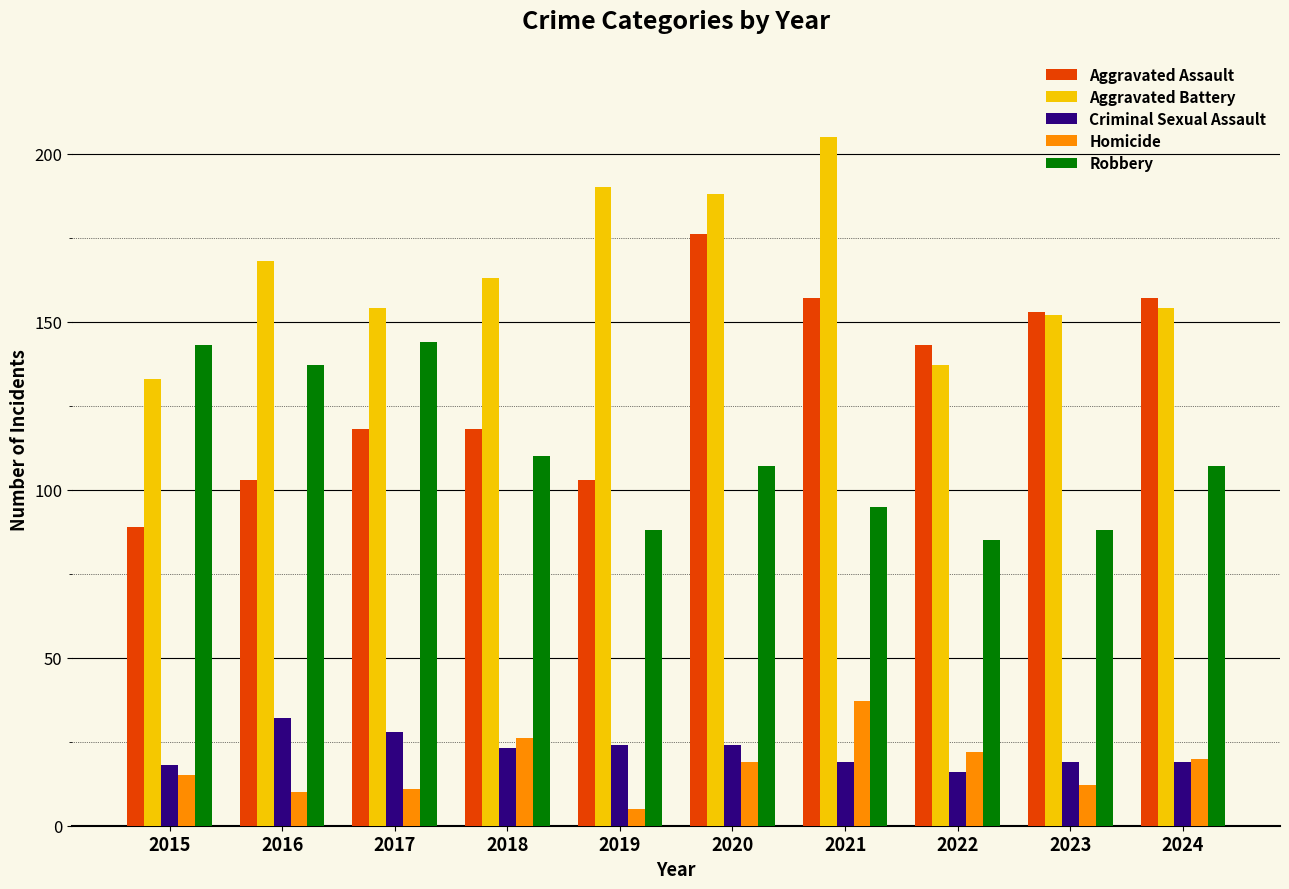

How many groups of bars are there?

10